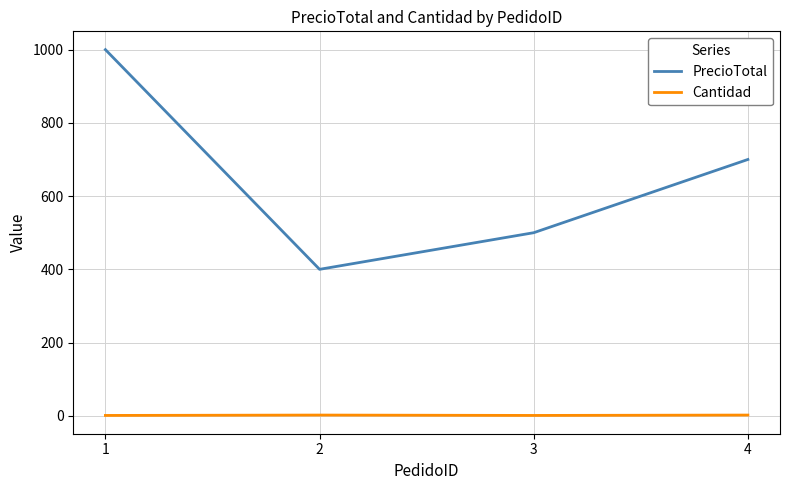

True or false: Cantidad and PrecioTotal intersect in this chart.

False